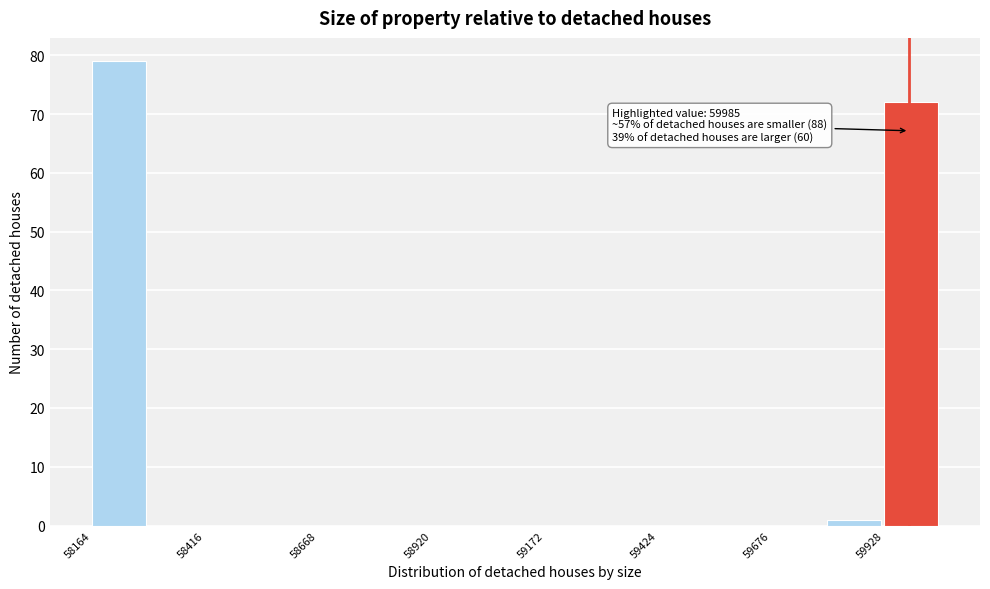

Around what value on the x-axis is the tallest bar? Give the approximate position of its centre, as read against the axis.

58200